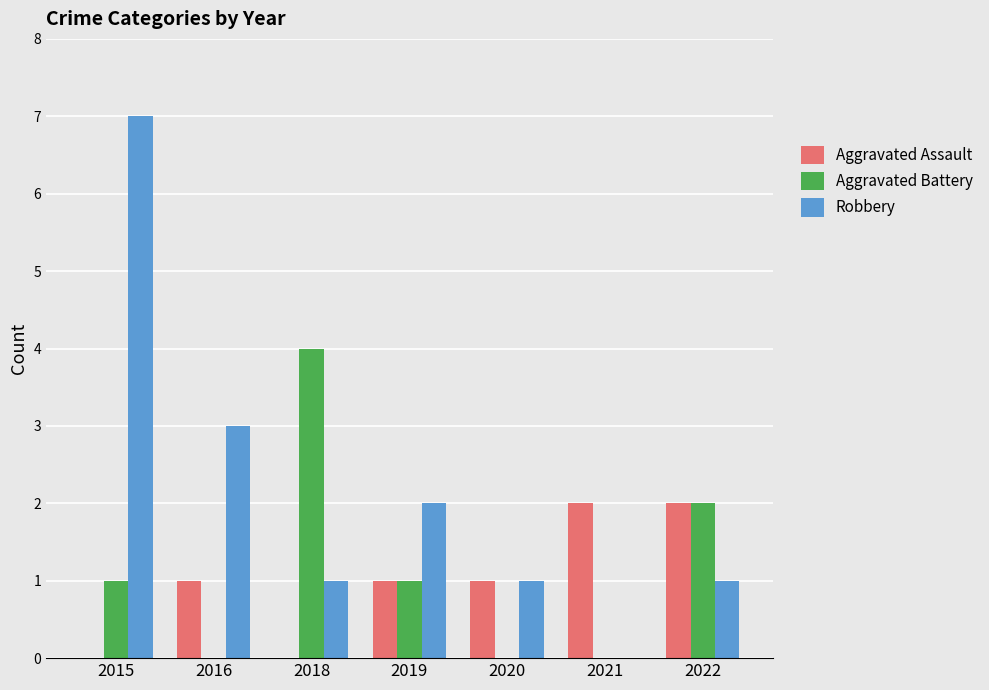

What is the sum of all Aggravated Assault values?

7